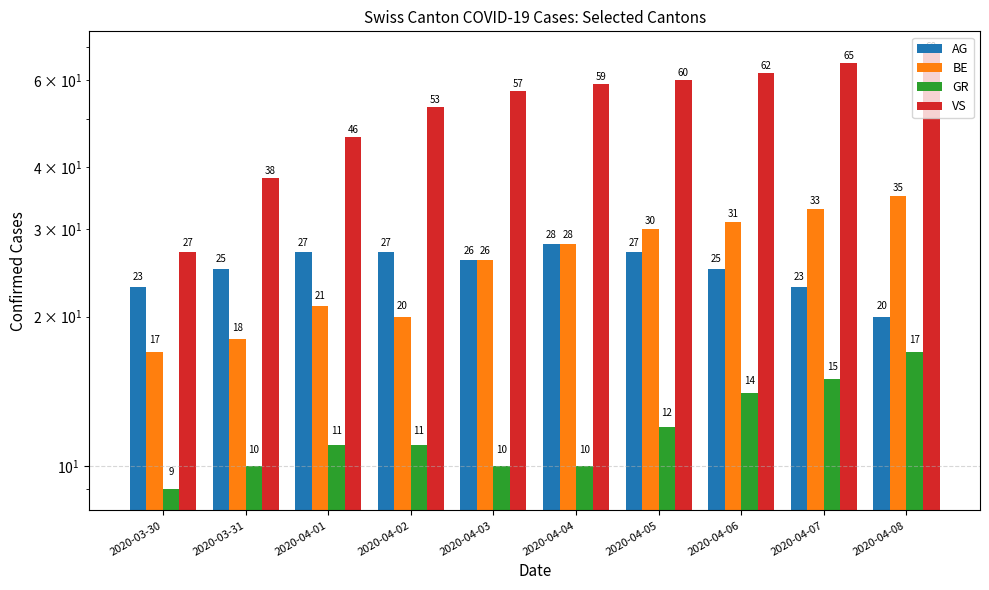

At which category is the sum across all series the highest?

2020-04-08